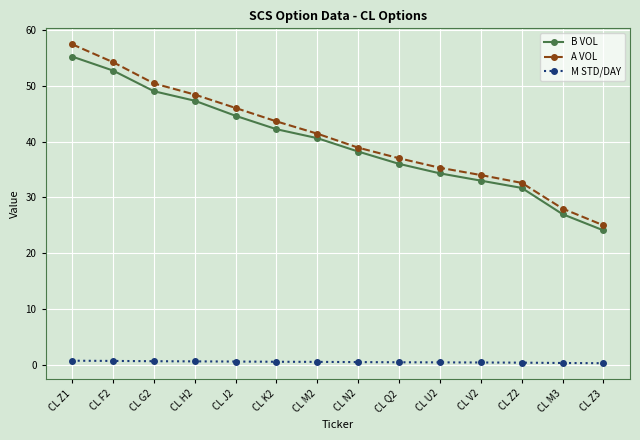

Which series has the largest total across all categories?

A VOL